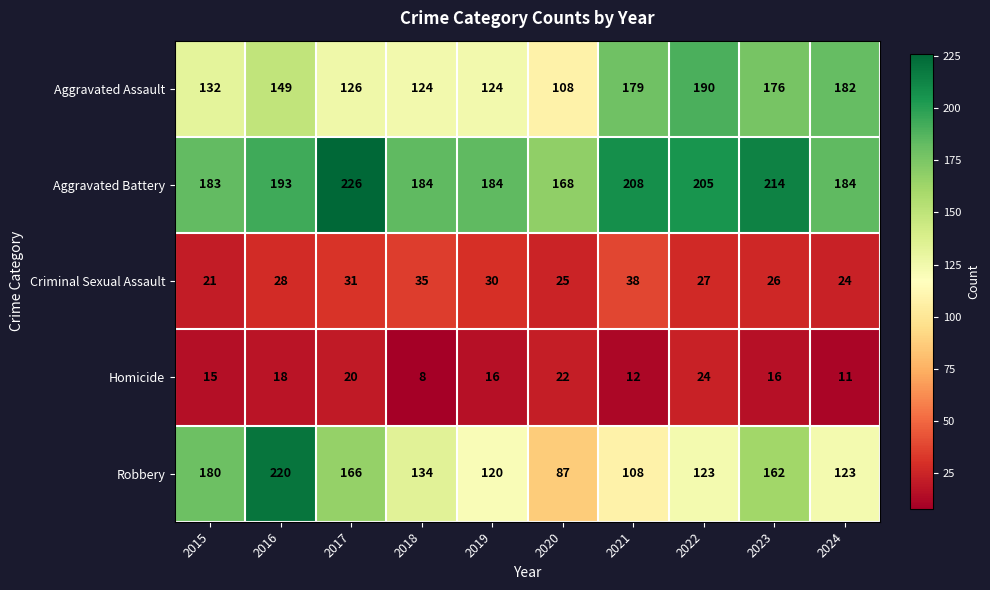

What is the difference between the Aggravated Assault values at 2017 and 2016?

23